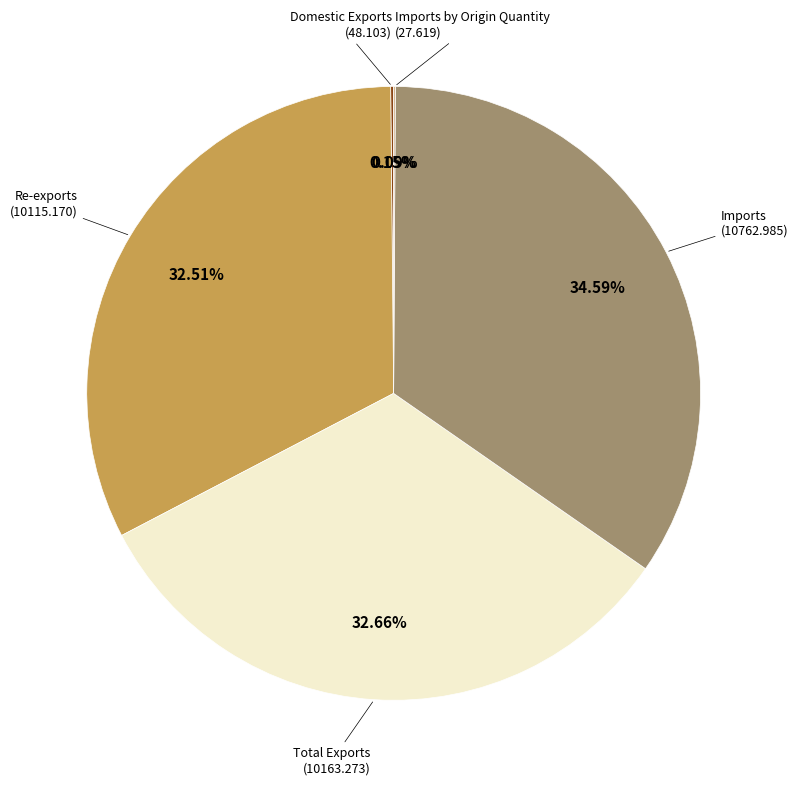

Does any single category account for the majority?

No